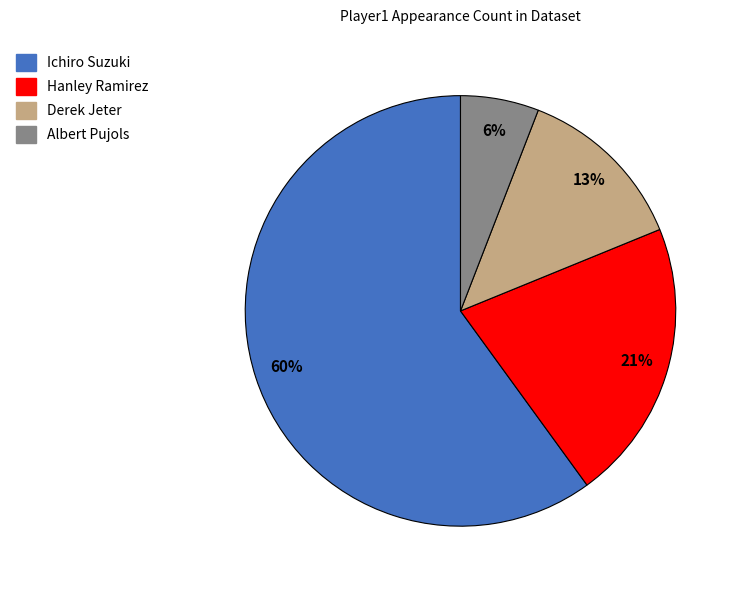

Approximately how many times larger is the value at Ichiro Suzuki compared to Derek Jeter?

4.6